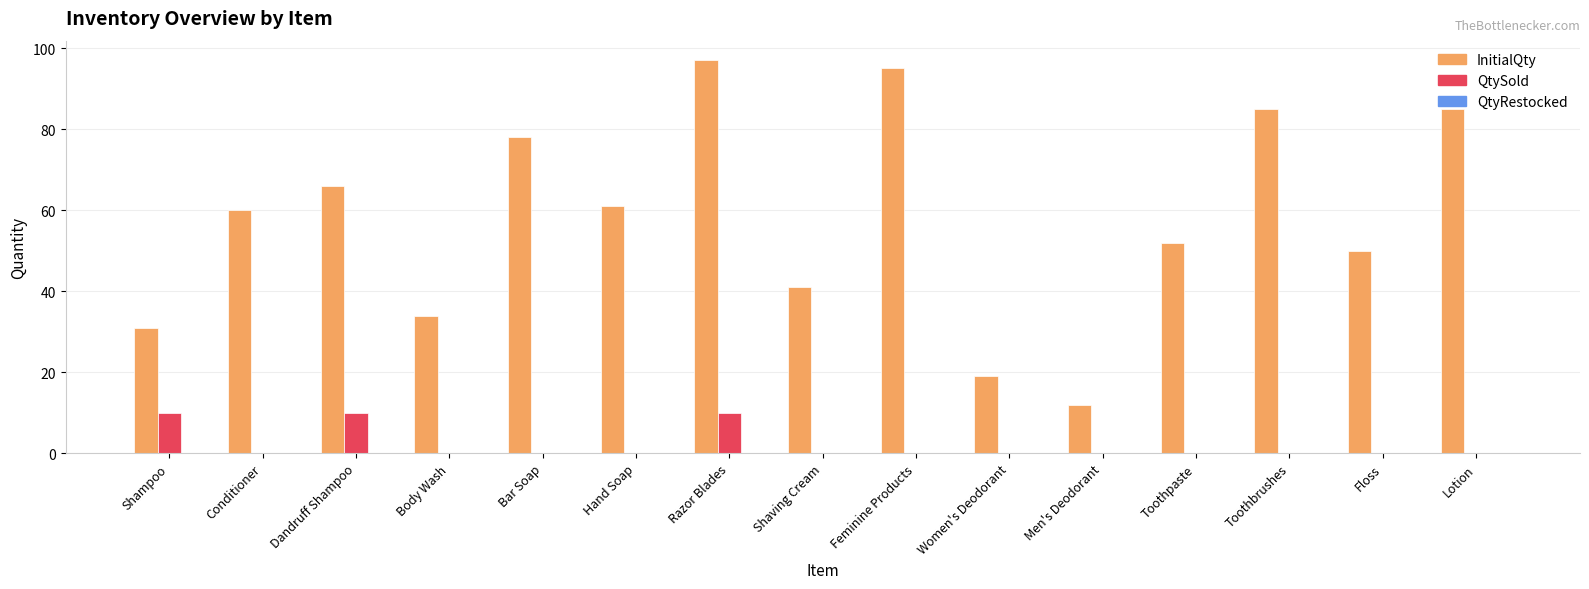

What is the sum of the InitialQty values at Body Wash and Razor Blades?

131